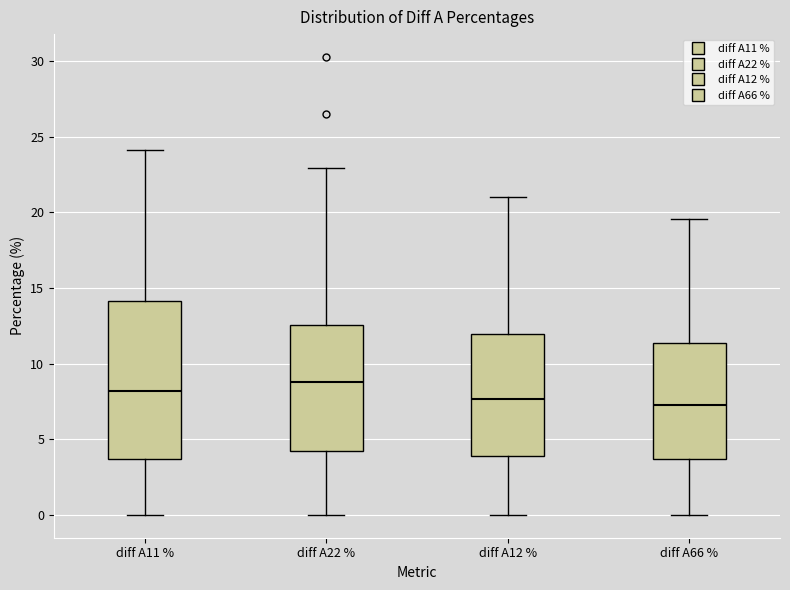

Which box has the highest median line?

diff A22 %